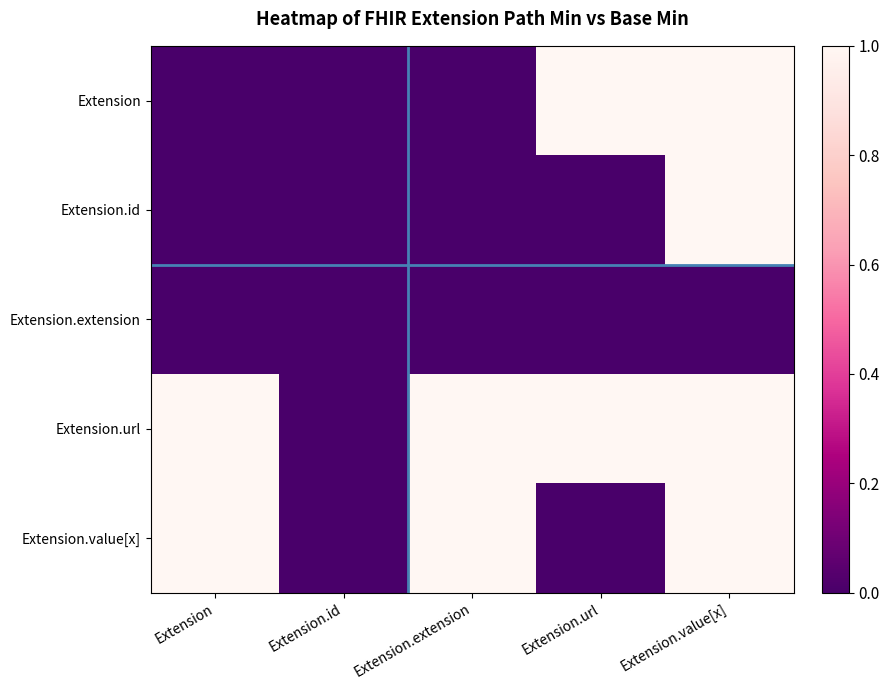

List the series in order of their overall mean, lowest first.

Extension.extension, Extension.id, Extension, Extension.value[x], Extension.url